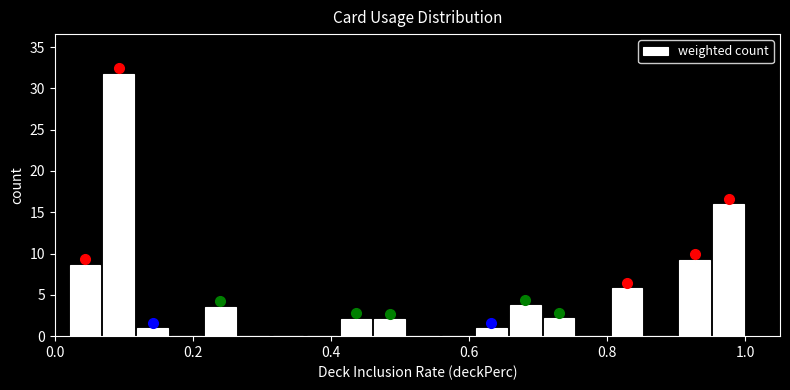

Around what value on the x-axis is the tallest bar? Give the approximate position of its centre, as read against the axis.

0.10